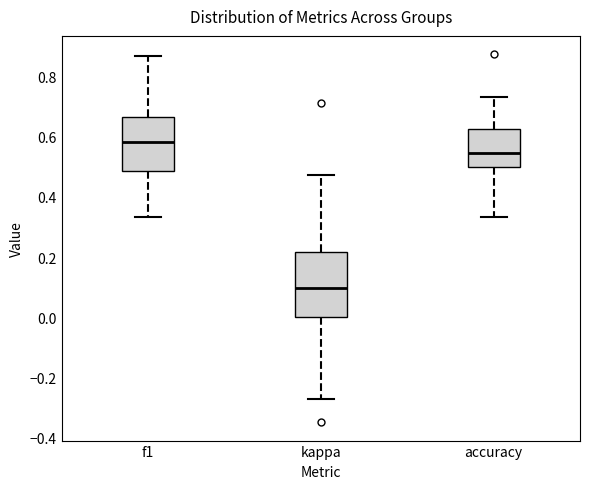

Where does the median line of the box for f1 sit on the y-axis? The values are not printed on the chart, so give them approximately, as read against the axis.

0.58